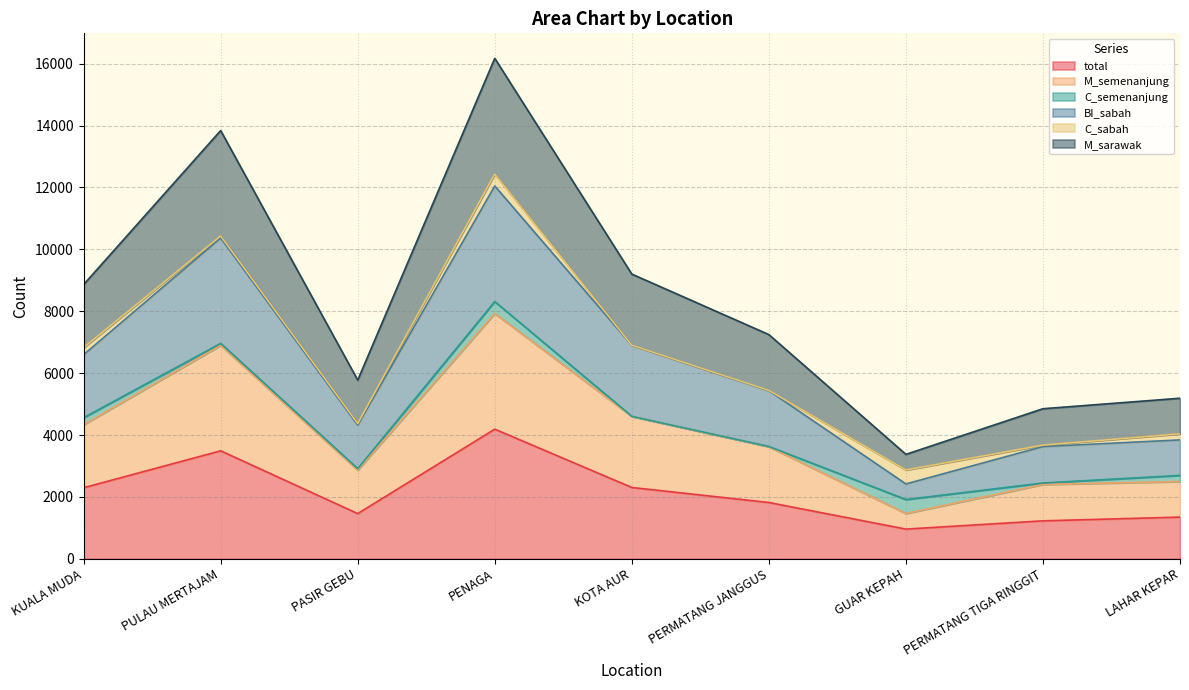

What is the average value of the total series?

2121